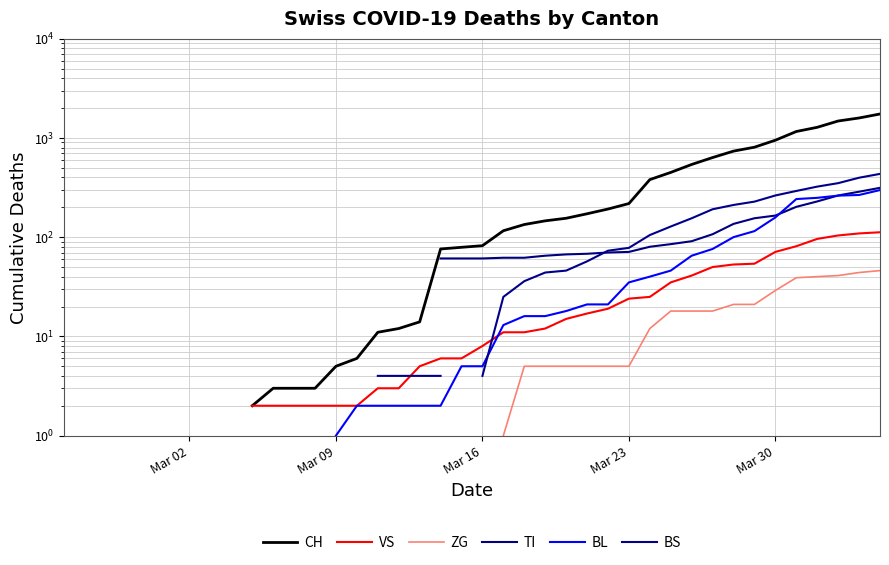

How many data points does each series have?

40